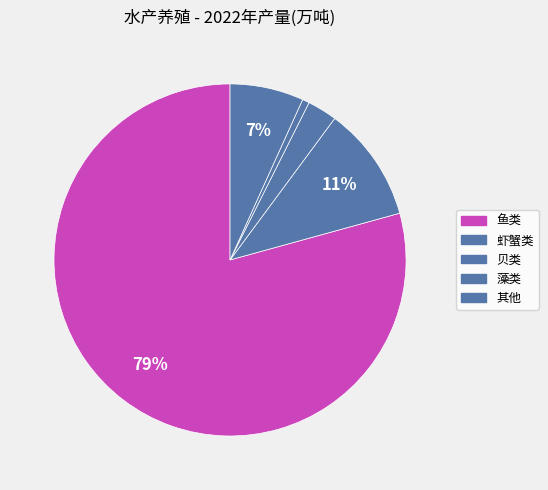

How many slices are in this pie chart?

5